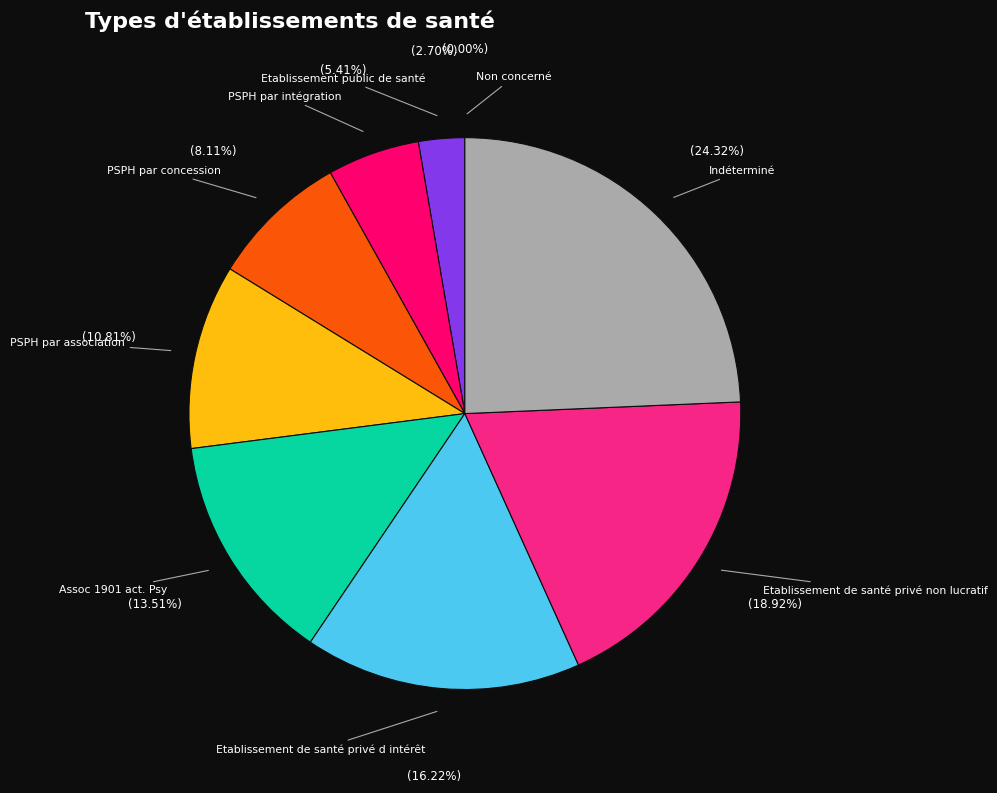

Between PSPH par association and Etablissement de santé privé non lucratif, which is larger?

Etablissement de santé privé non lucratif